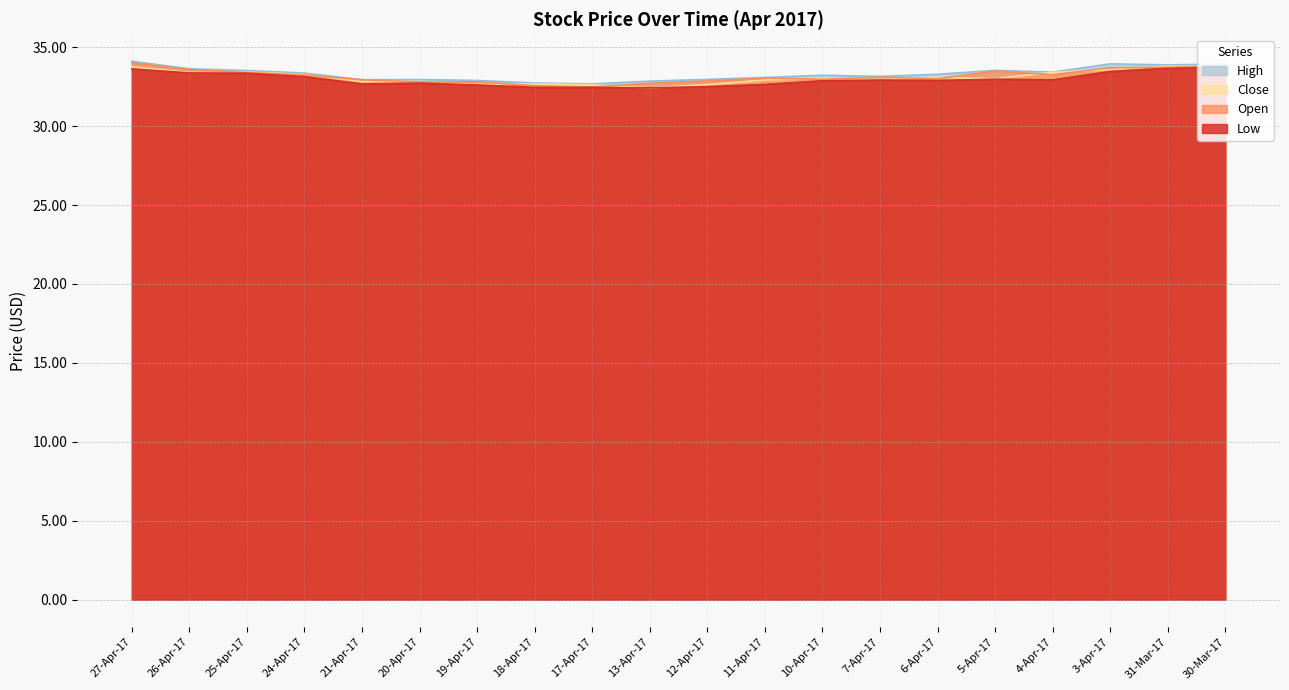

Is it true that High equals 13.9 at 12-Apr-17?

False